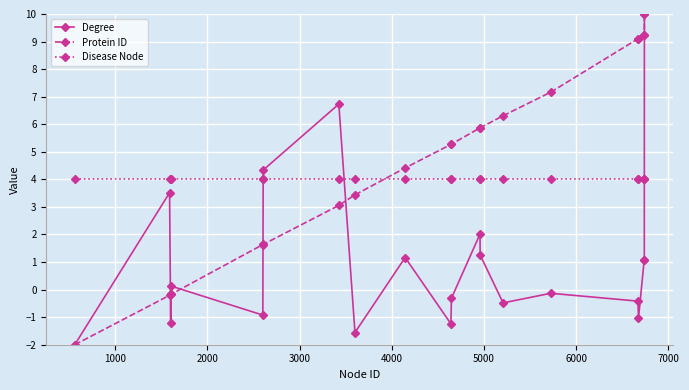

Rank the series by their average value, from lowest to highest.

Degree, Disease Node, Protein ID